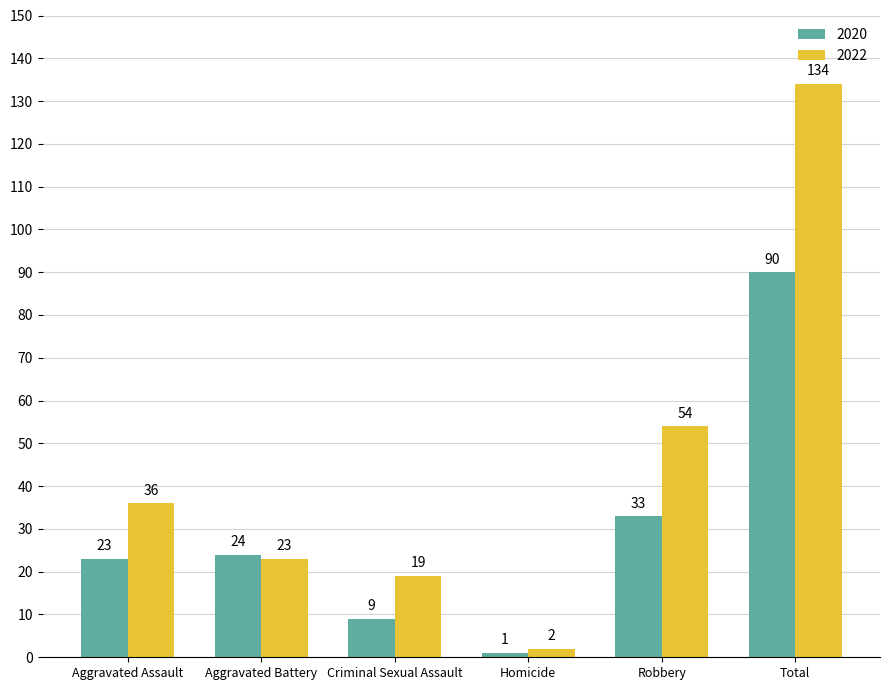

List the labels in order of 2022 value, smallest first.

Homicide, Criminal Sexual Assault, Aggravated Battery, Aggravated Assault, Robbery, Total